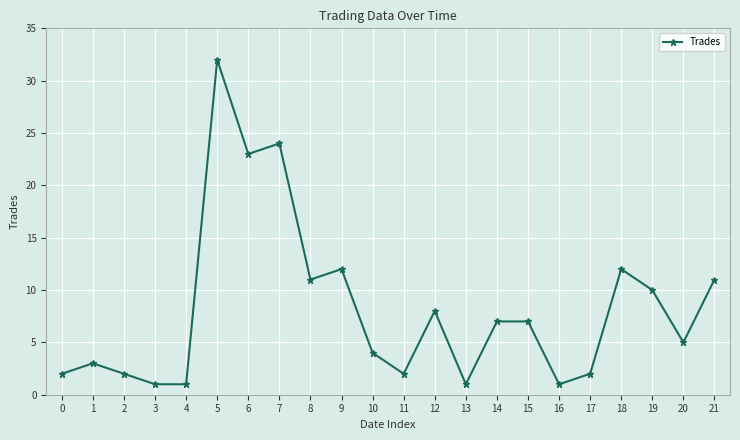

The value at 9 is 6. True or false?

False